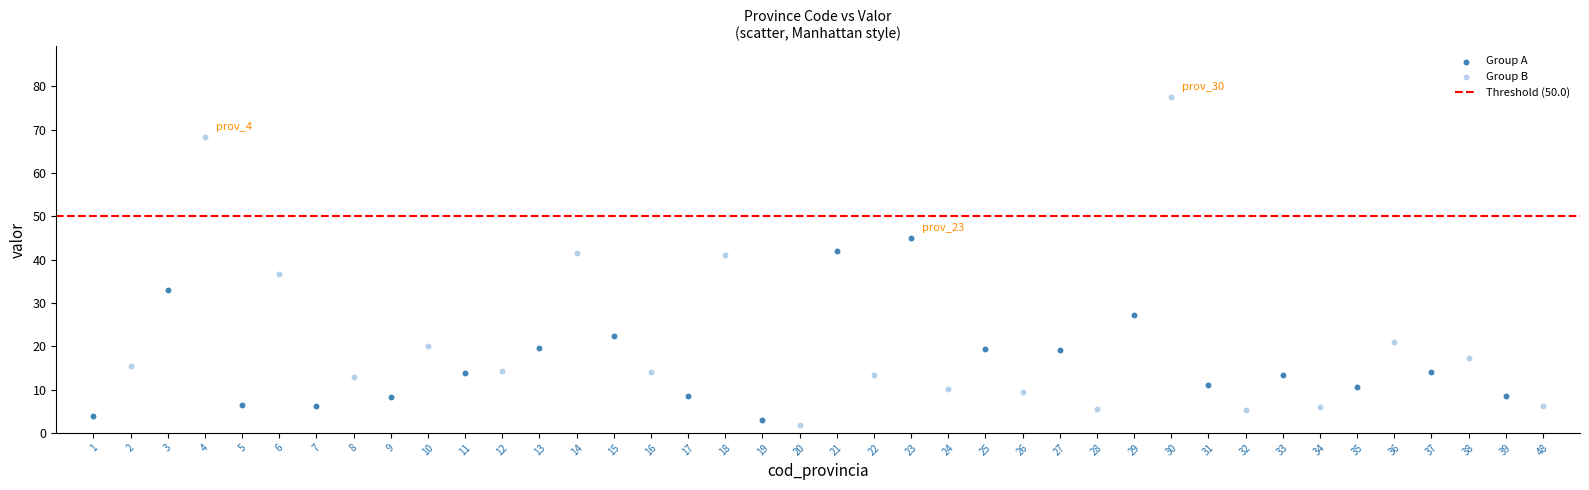

Which series has the widest spread of Y values?

Group B